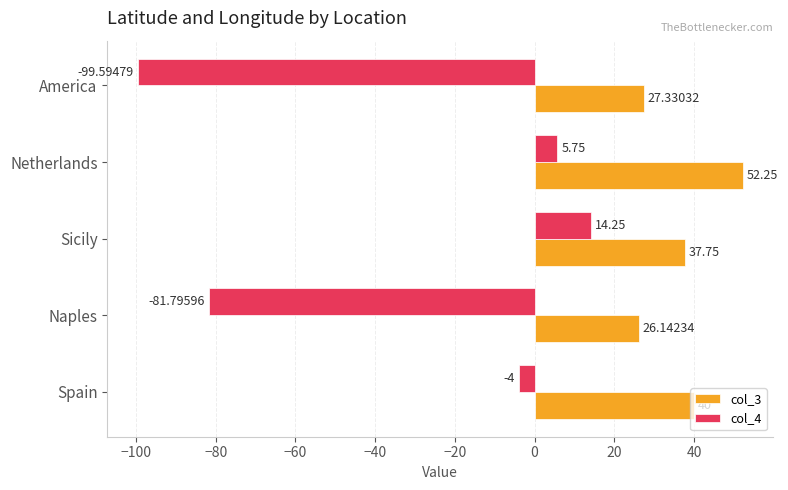

Which series has the largest total across all categories?

col_3